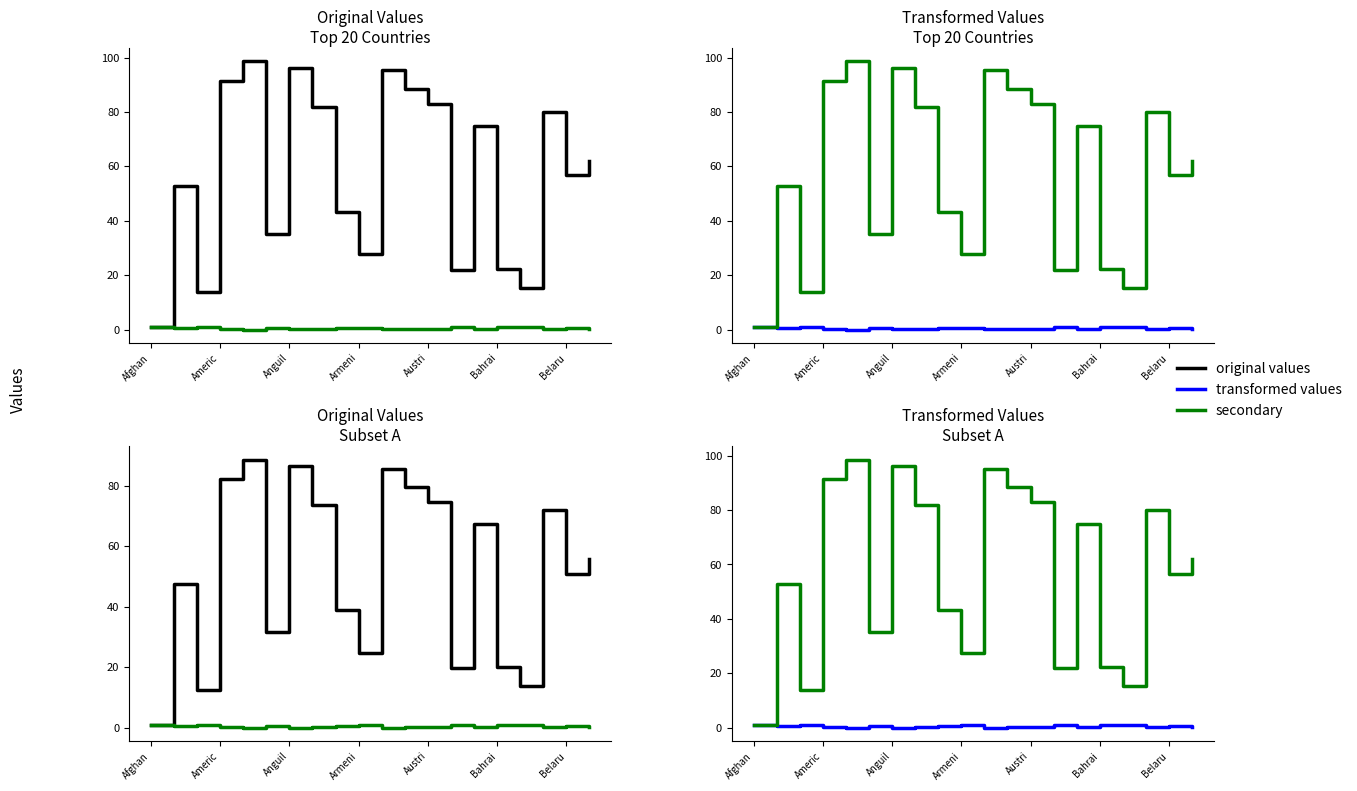

In col_3 (transformed), how many points are higher than both neighbors (excluding endpoints)?

6